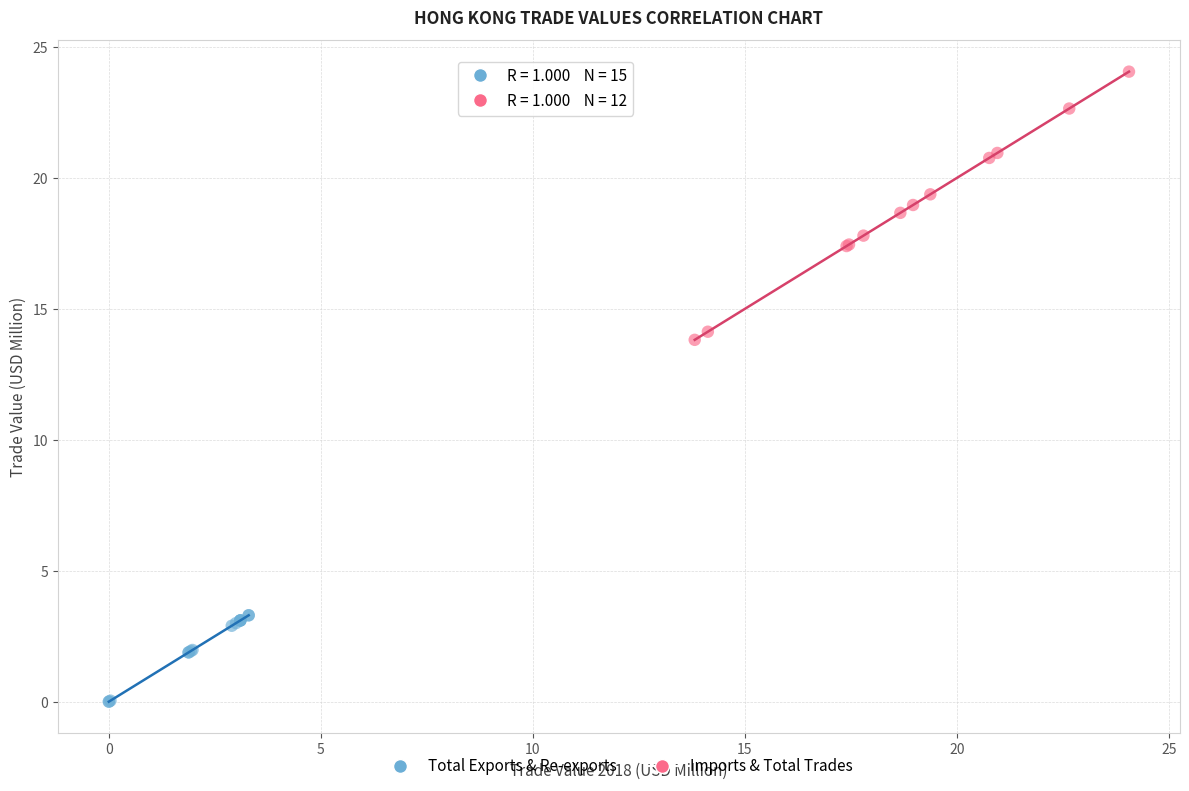

Which series has the largest Y range (max minus min)?

Imports & Total Trades